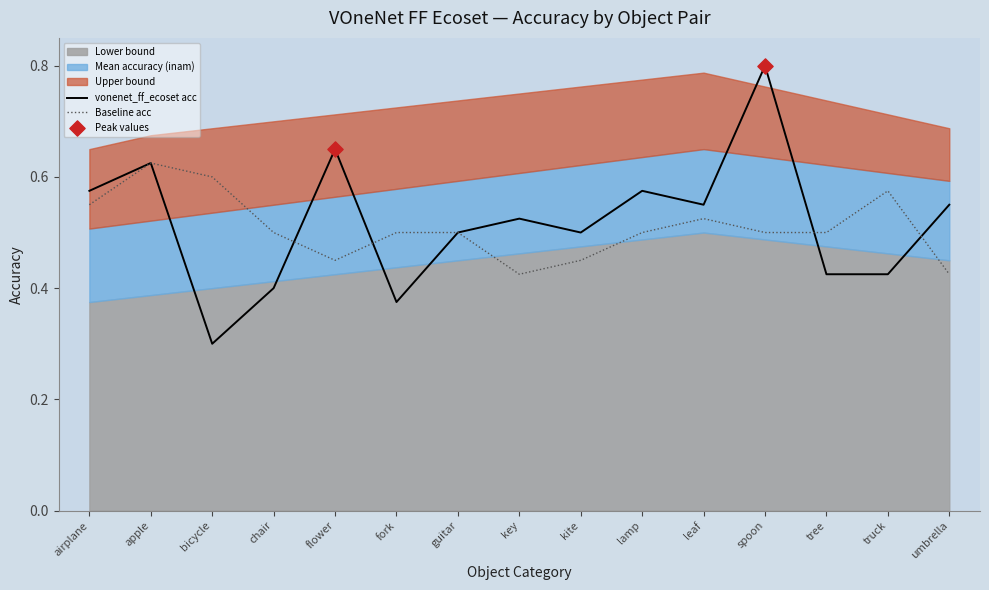

Which series reaches the maximum Y coordinate?

acc_vonenet